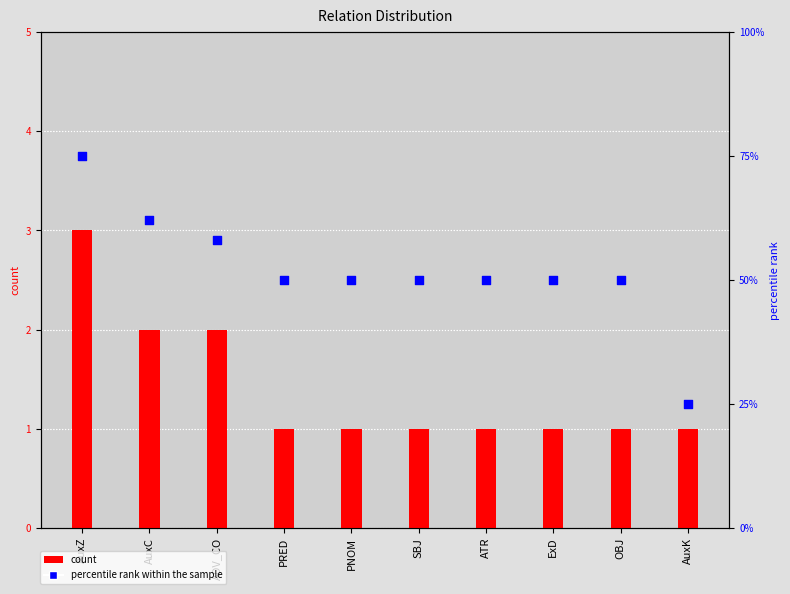

At how many categories does at least one series exceed 56?

3